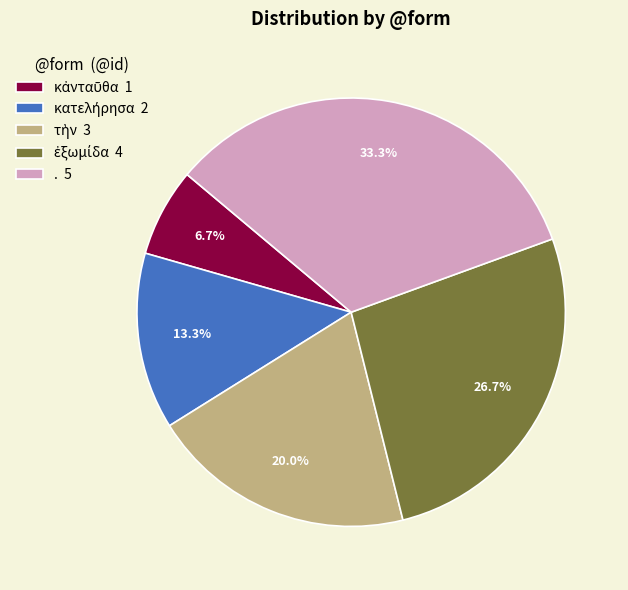

Which slice is the largest?

.